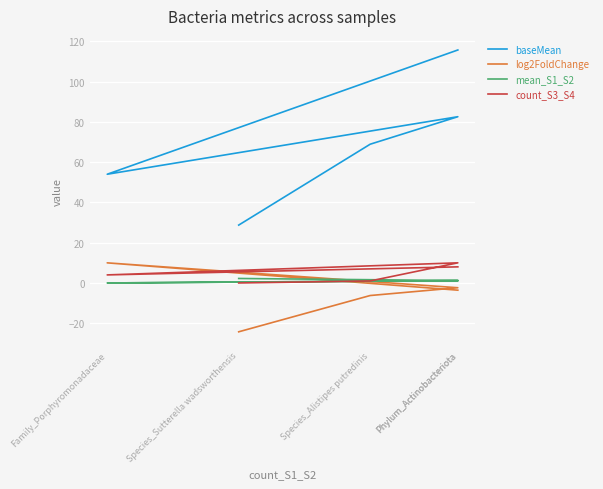

Rank the series at Species_Sutterella wadsworthensis from lowest to highest value.

log2FoldChange, count_S3_S4, mean_S1_S2, baseMean